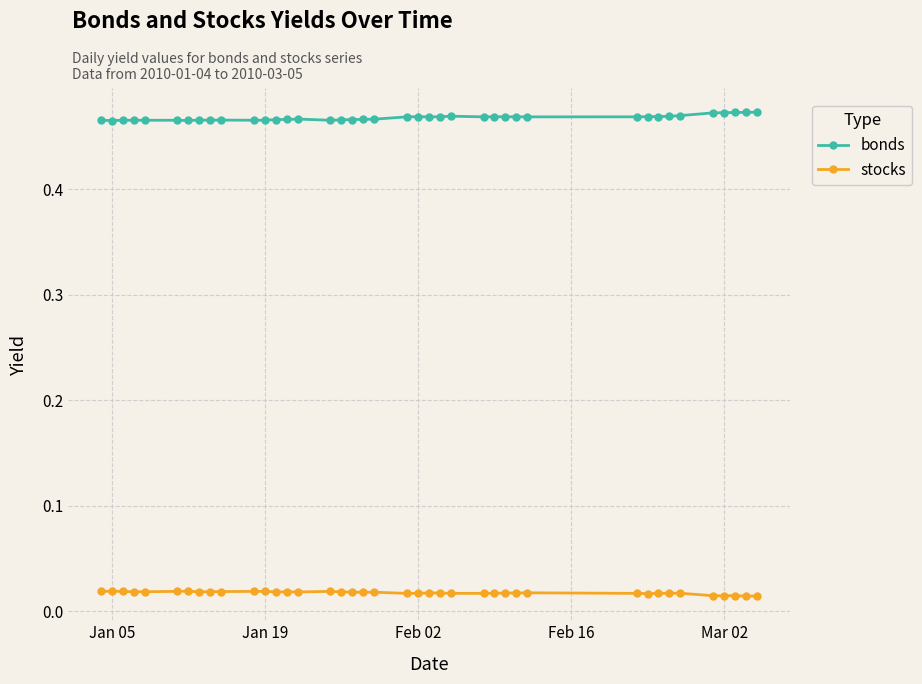

Rank the series by their average value, from highest to lowest.

bonds, stocks